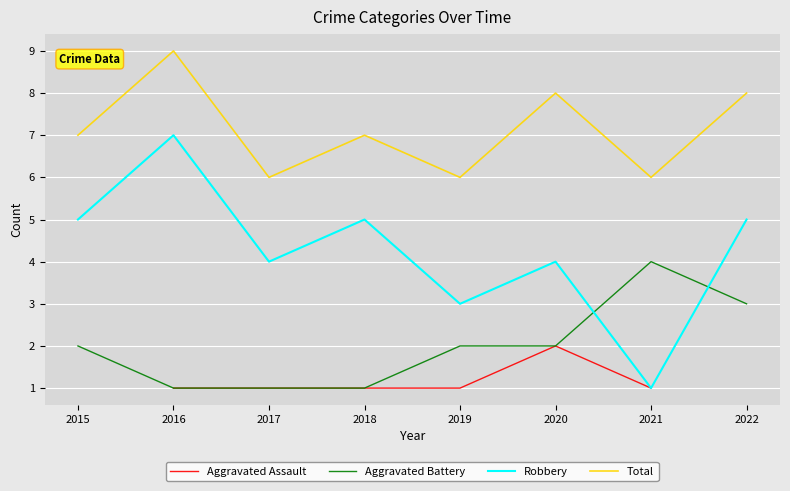

How many categories are shown in the chart?

8